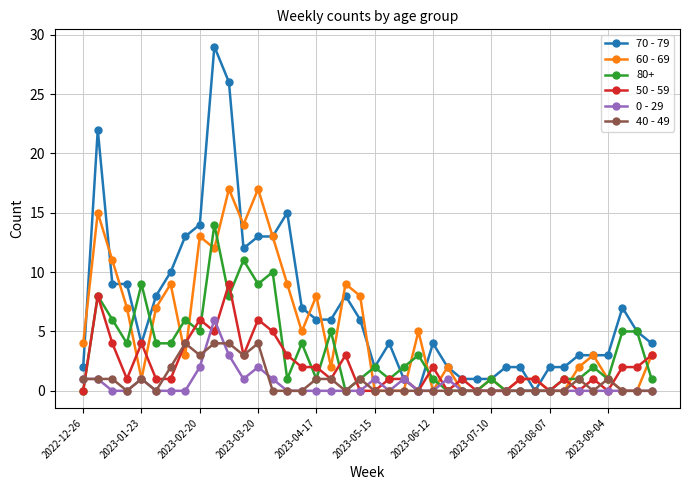

Is this an area chart (filled region under the line)?

No